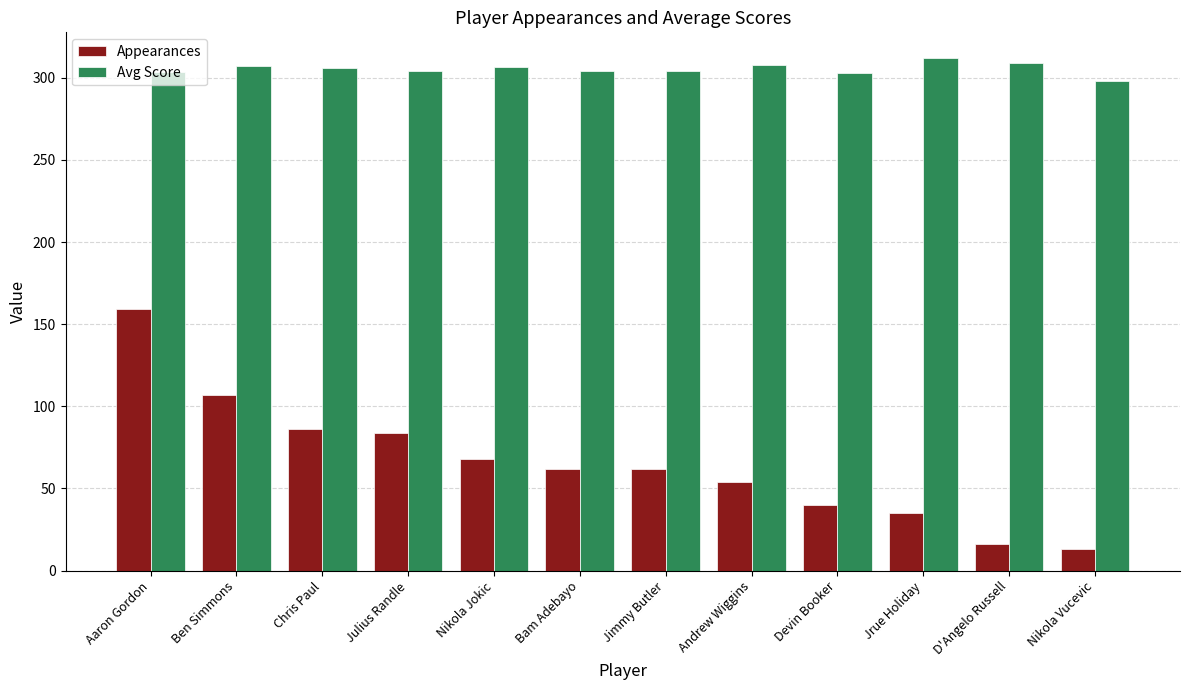

At how many categories does at least one series exceed 210?

12